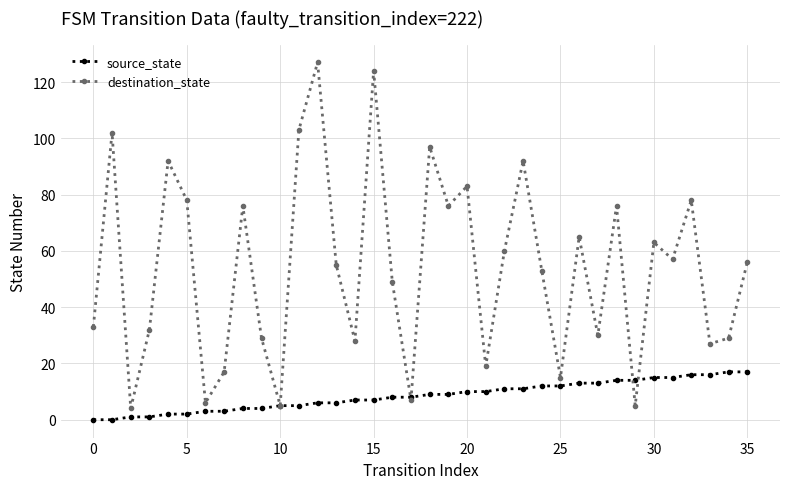

What are all the series names shown in the legend?

source_state, destination_state